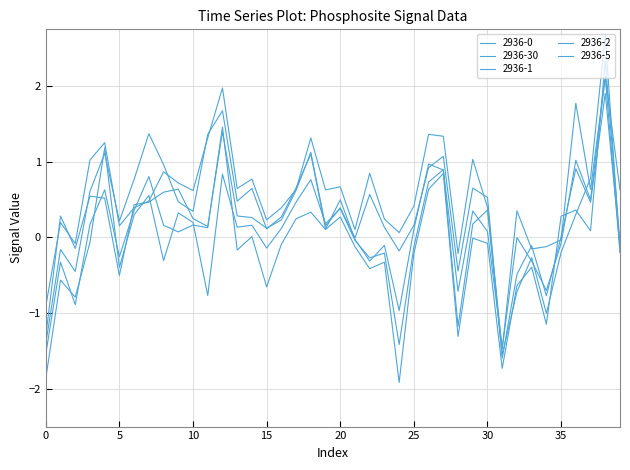

How many lines are shown in the chart?

5